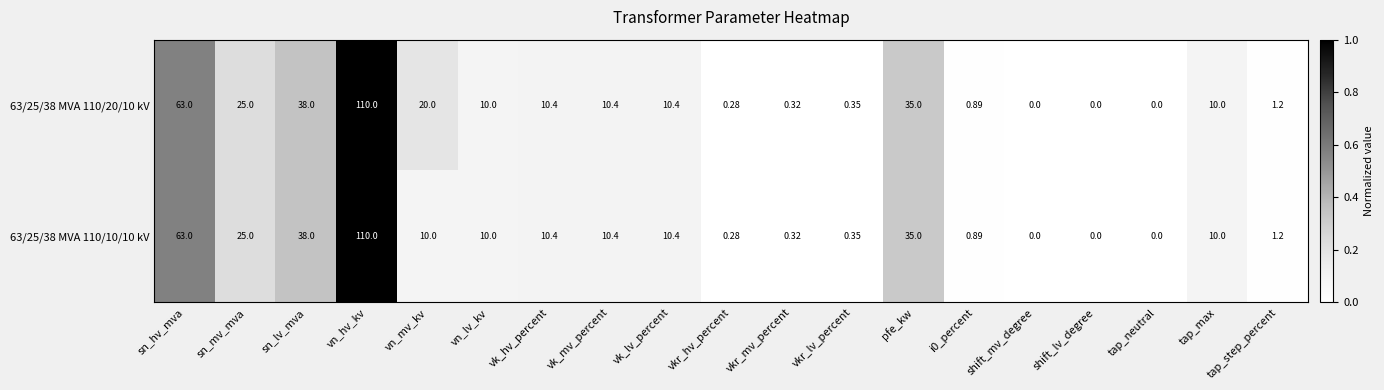

What is the total value across all series at sn_hv_mva?

126.0